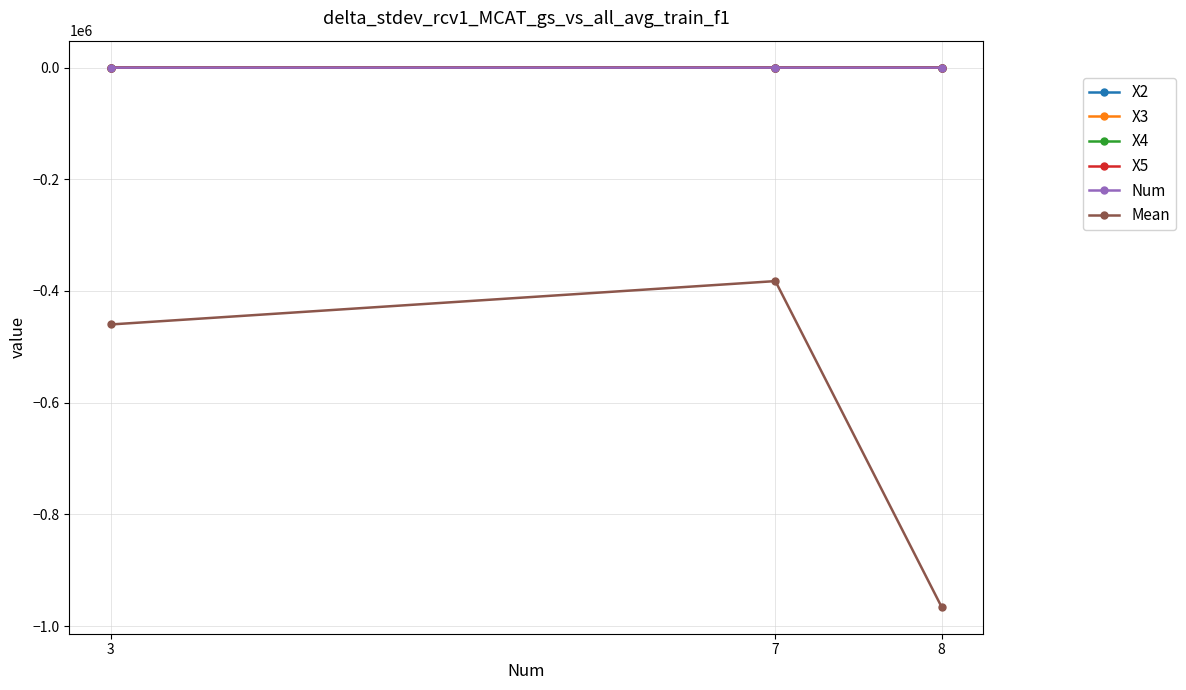

What is the minimum value for X2?

-9.5